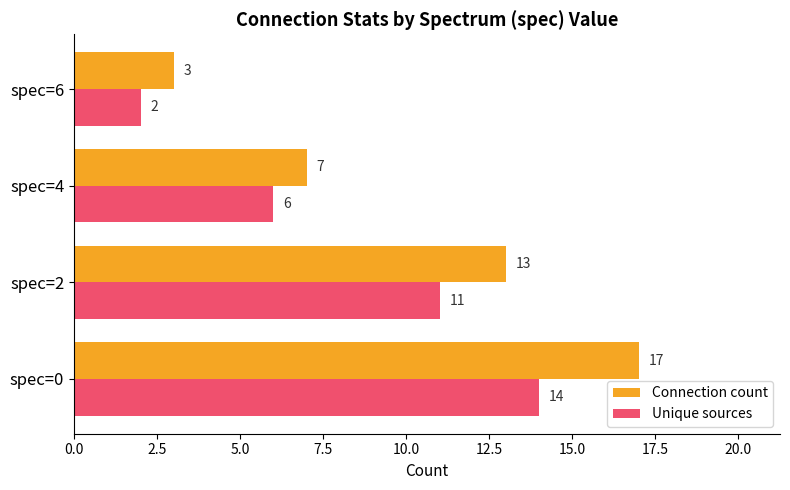

Which category has the lowest value in the Connection count series?

spec=6